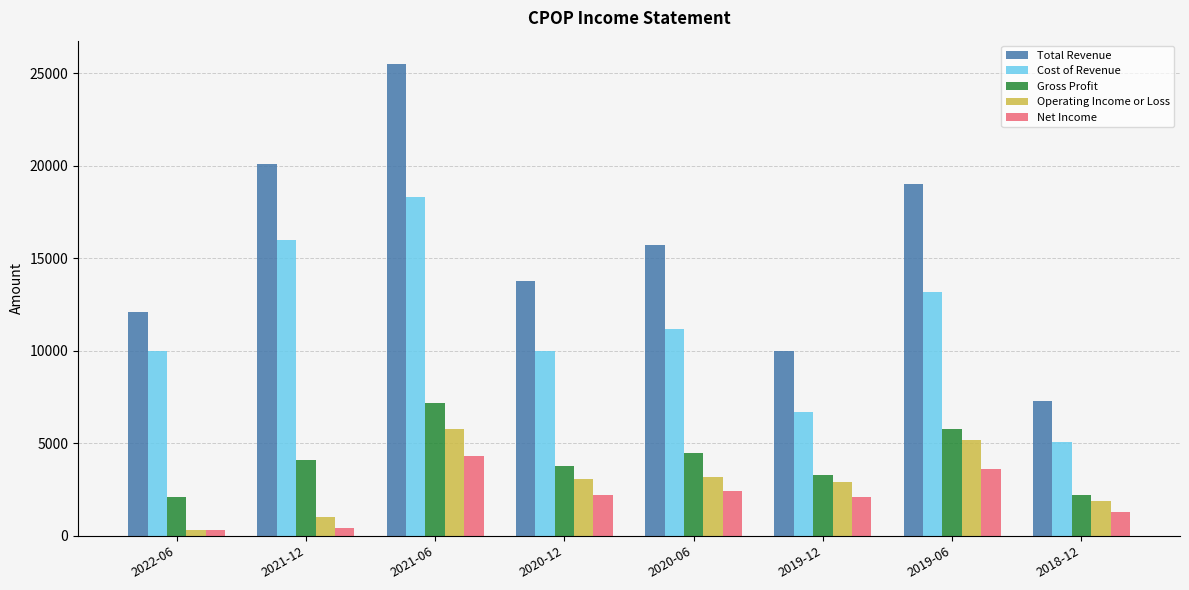

Are the bars horizontal?

No